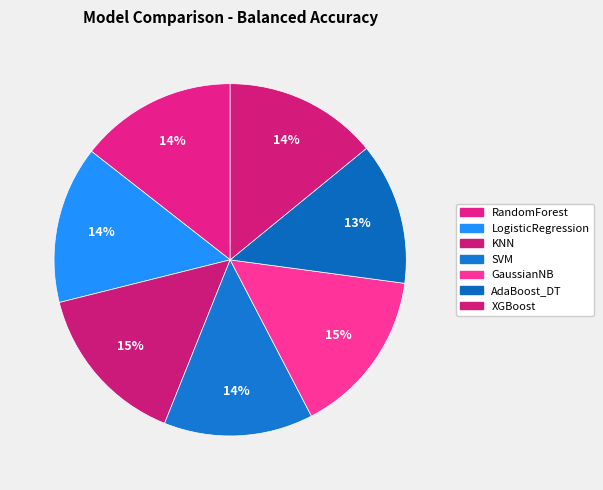

Count the number of slices in the pie.

7